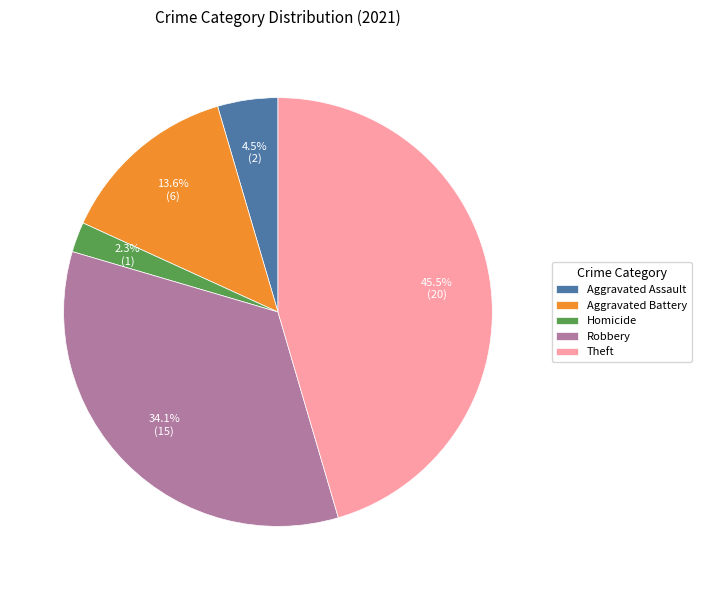

Which has a higher value, Theft or Homicide?

Theft